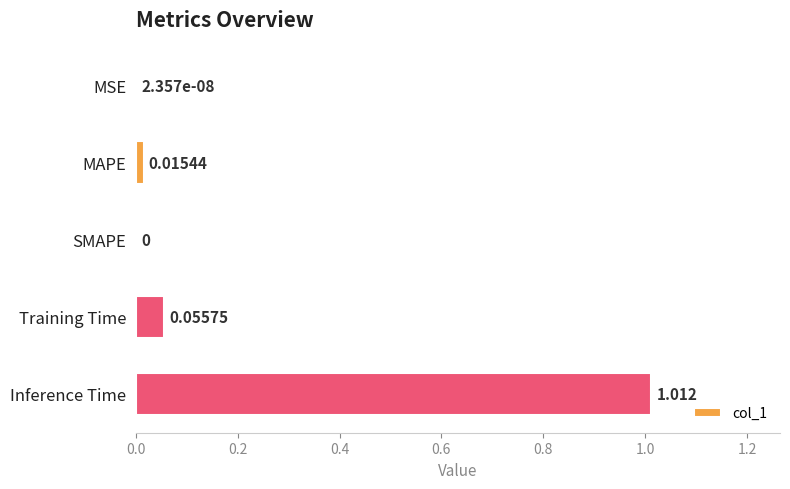

How many data points does each series have?

5